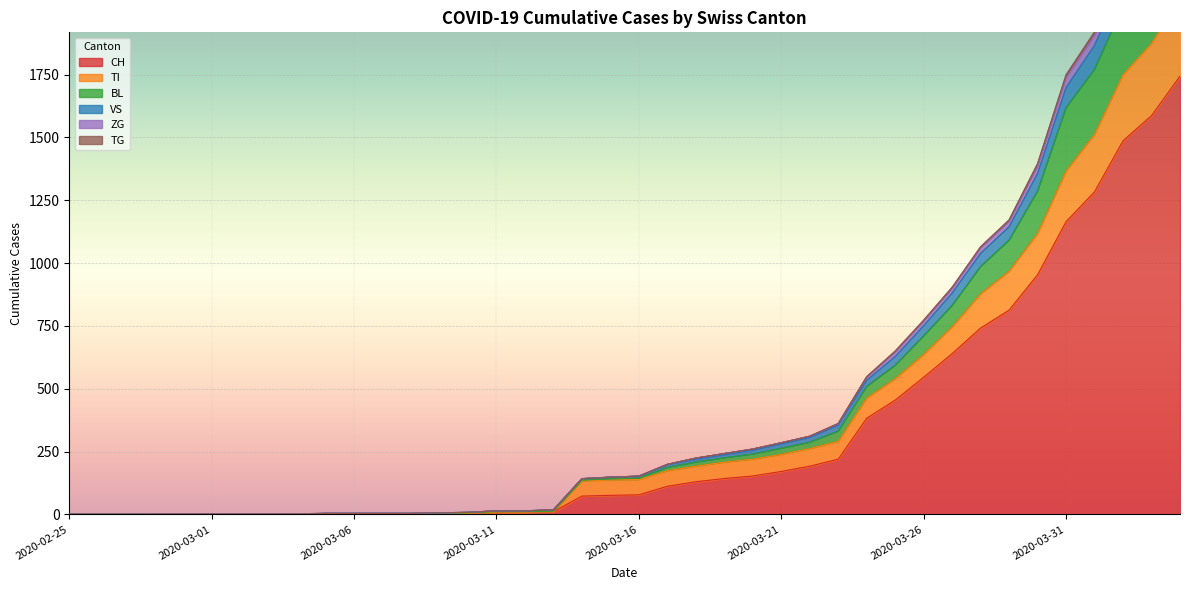

Which label corresponds to the largest value in the chart?

2020-04-04